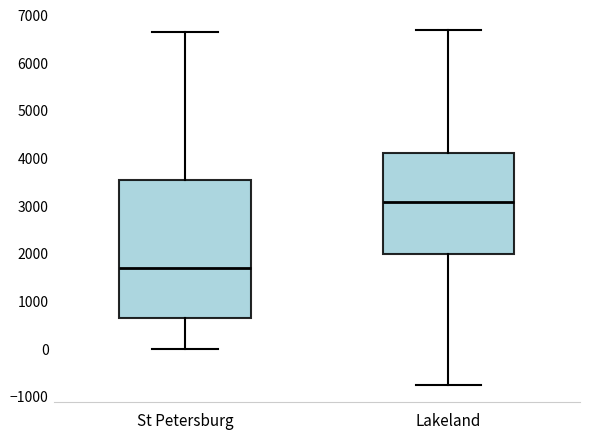

Reading left to right, transcribe this box plot: for each box, give where its median line is, the range the box spans, and where its two whiskers end, as read against the y-axis. The values are not printed on the chart, so give them approximately, as read against the axis.

St Petersburg: median 1700, box 600 to 3500, whiskers 0 to 6600
Lakeland: median 3100, box 2000 to 4100, whiskers -800 to 6700